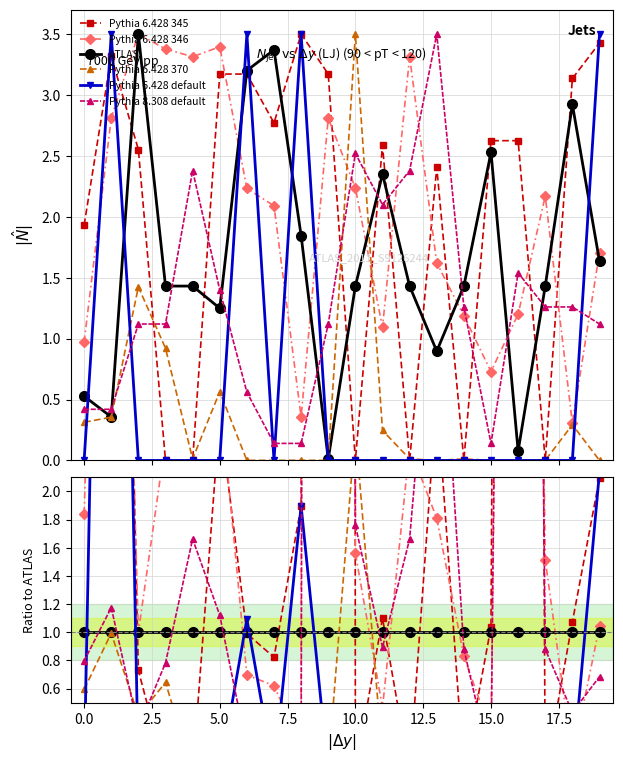

What is the label of the 12th point from the left?

11